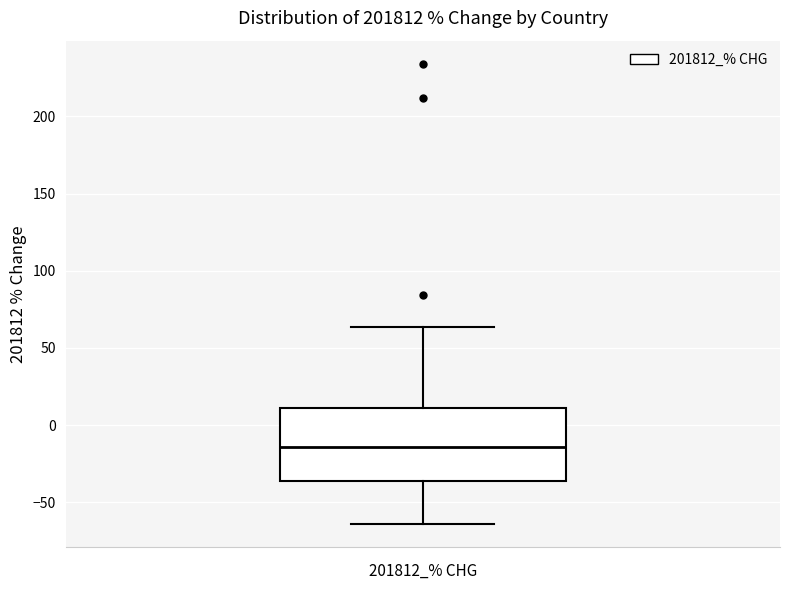

Read this box plot against the y-axis: the position of the median line, the range covered by the box, and the ends of both whiskers. The values are not printed on the chart, so give them approximately, as read against the axis.

median -15, box -35 to 10, whiskers -65 to 65